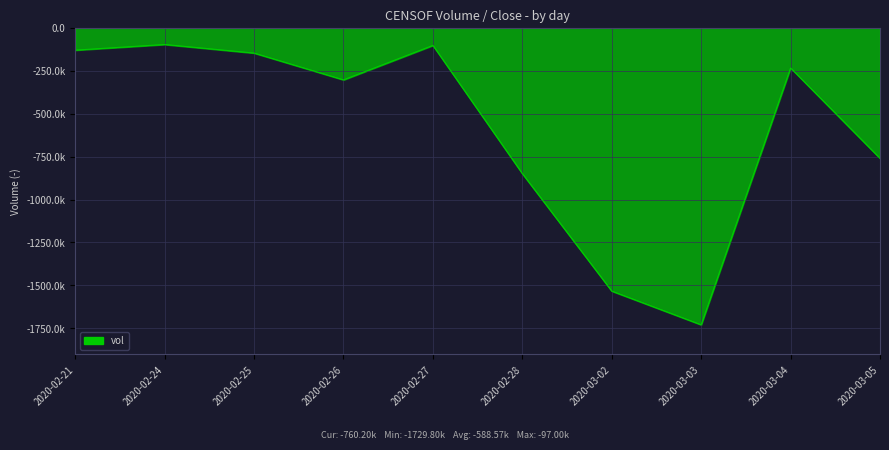

Where does the data first go above -233800?

2020-02-21